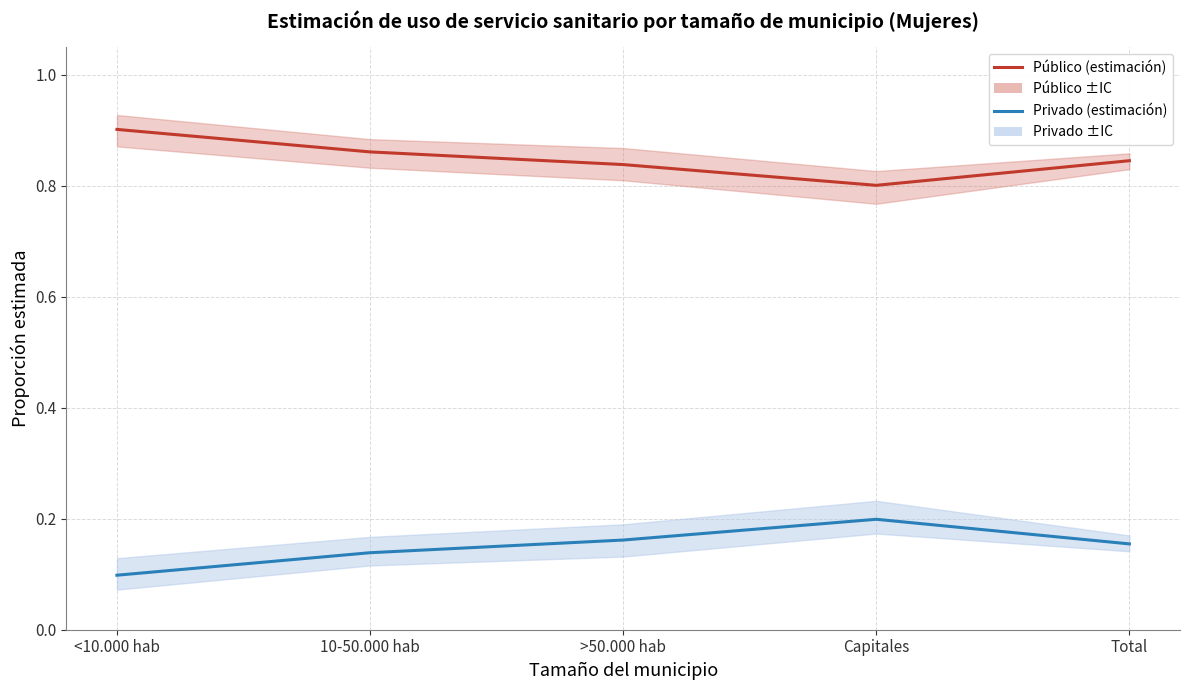

Reading right to left, list all the values displayed in this chart.

Público (estimación): Total=0.8	Capitales=0.8	>50.000 hab=0.8	10-50.000 hab=0.9	<10.000 hab=0.9
Privado (estimación): Total=0.2	Capitales=0.2	>50.000 hab=0.2	10-50.000 hab=0.1	<10.000 hab=0.1